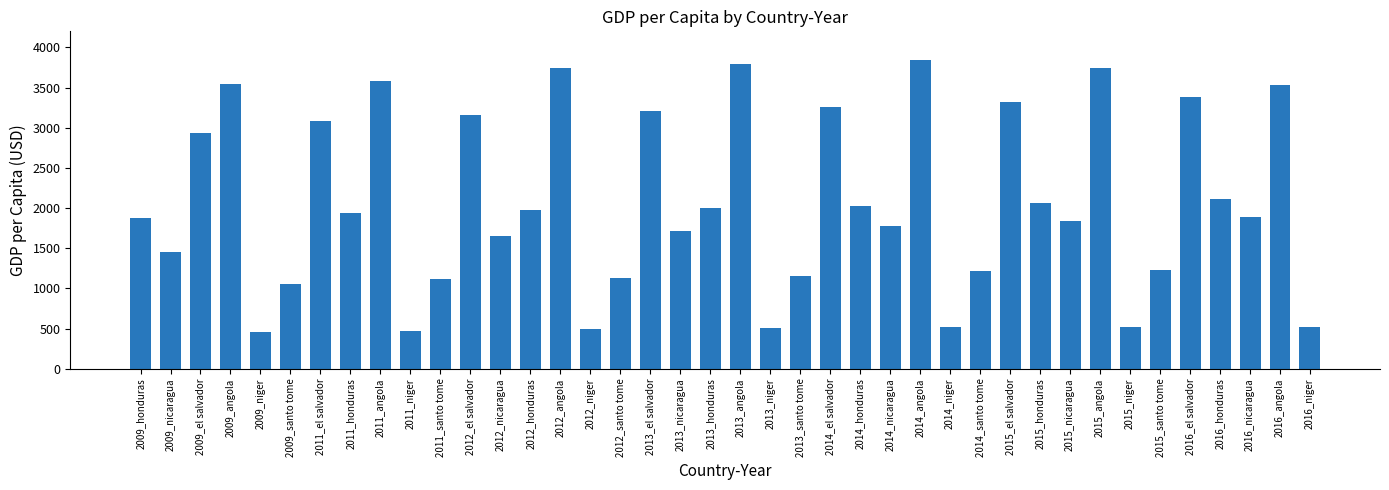

What is the value of the 3rd bar from the left?

2934.2